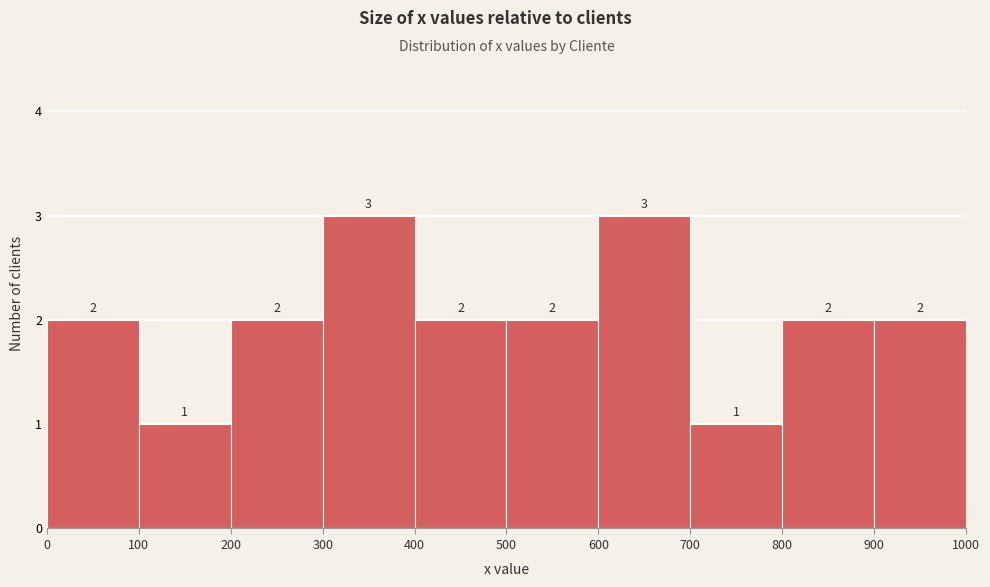

Reading left to right, transcribe this chart: for each bar, give the range it covers on the x-axis and its height.

0 to 100: 2
100 to 200: 1
200 to 300: 2
300 to 400: 3
400 to 500: 2
500 to 600: 2
600 to 700: 3
700 to 800: 1
800 to 900: 2
900 to 1000: 2